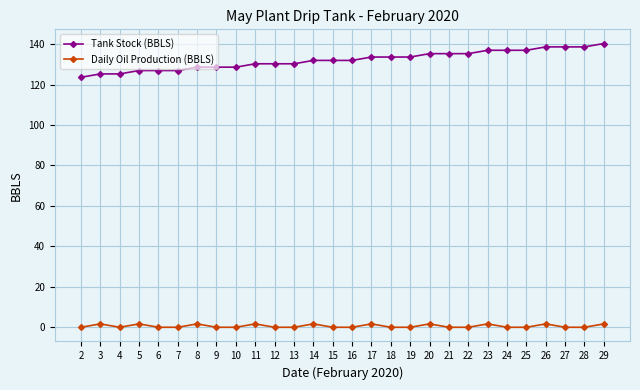

The value of Tank Stock (BBLS) at 25 is 67.9. True or false?

False